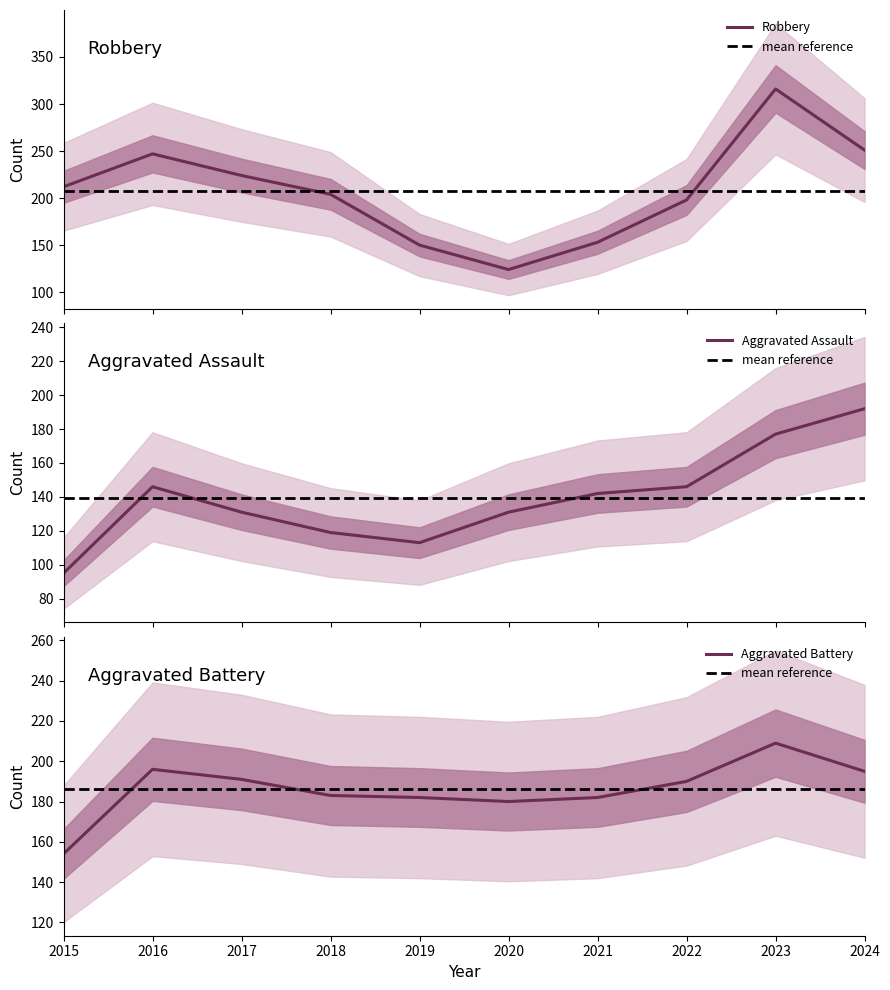

What is the difference between the highest and lowest values at 2023?

139